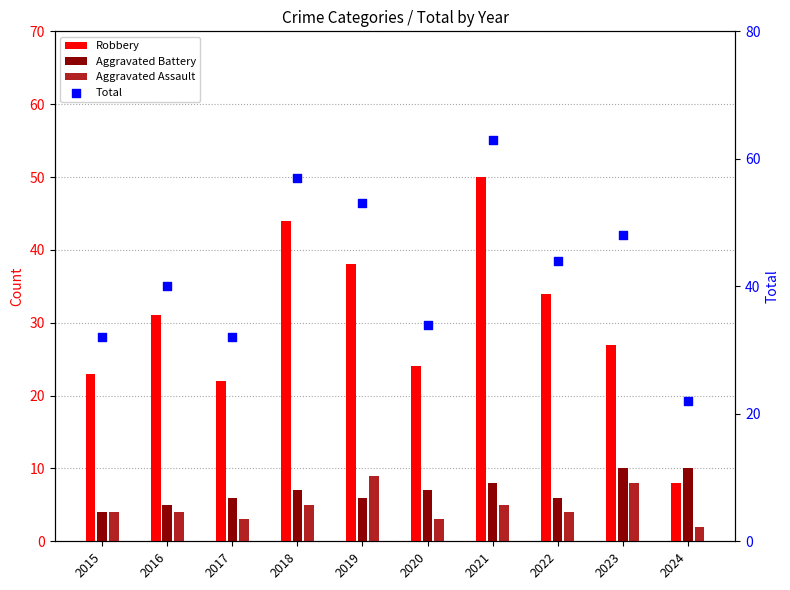

At which category is the sum across all series the highest?

2021